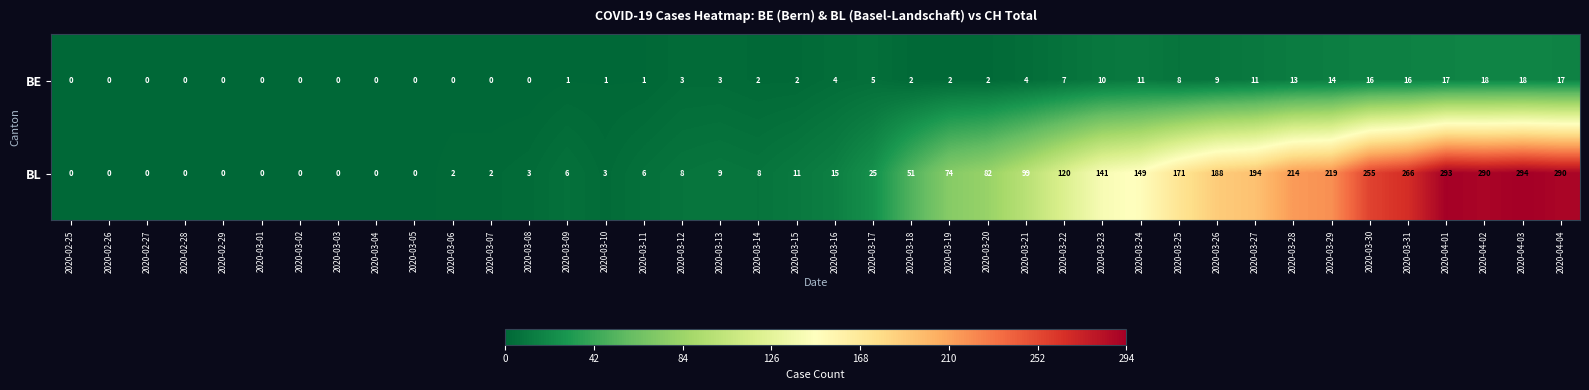

What is the difference between the BL values at 2020-03-25 and 2020-04-01?

122